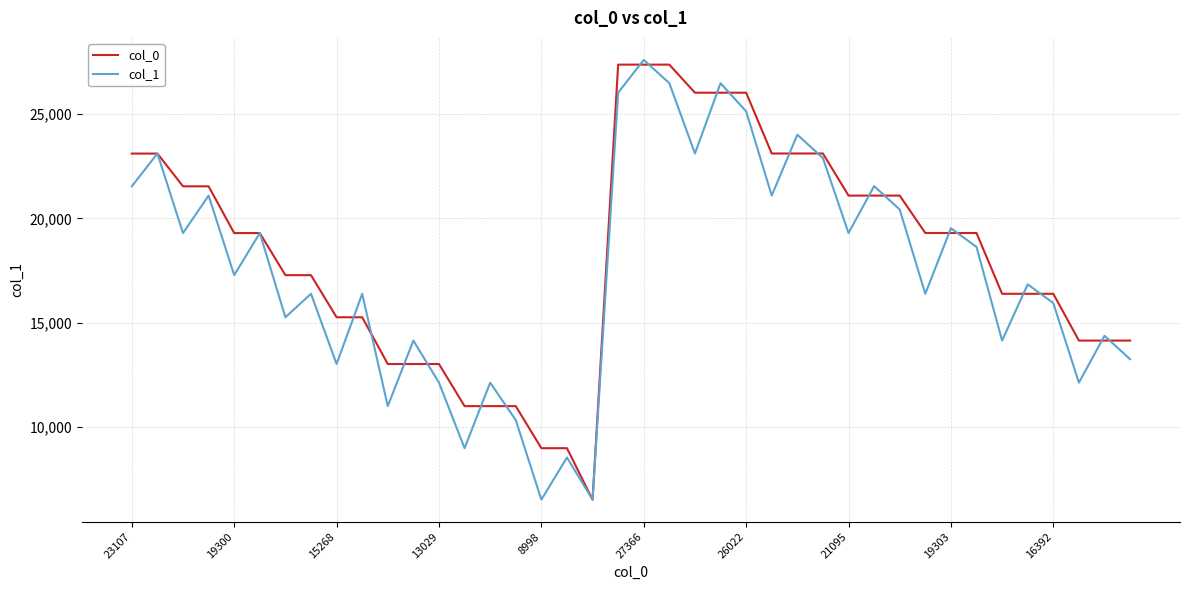

What is the highest value of the col_0 series?

27366